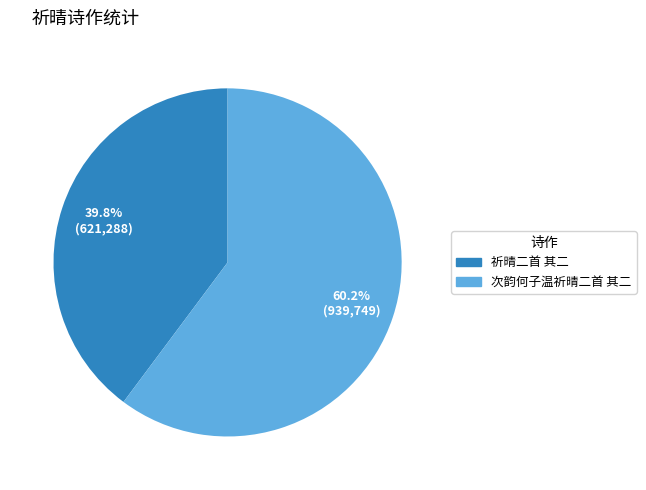

To the nearest percent, what portion does 次韵何子温祈晴二首 其二 represent?

60%